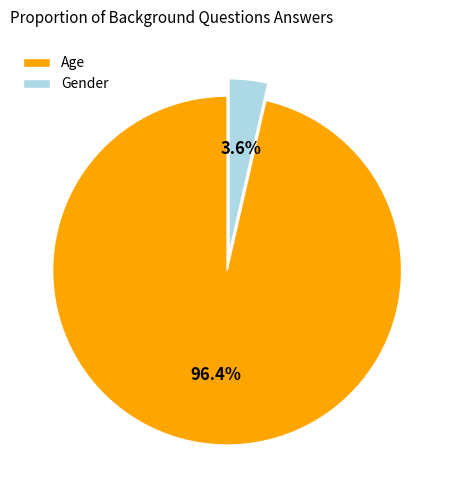

To the nearest percent, what portion does Gender represent?

4%